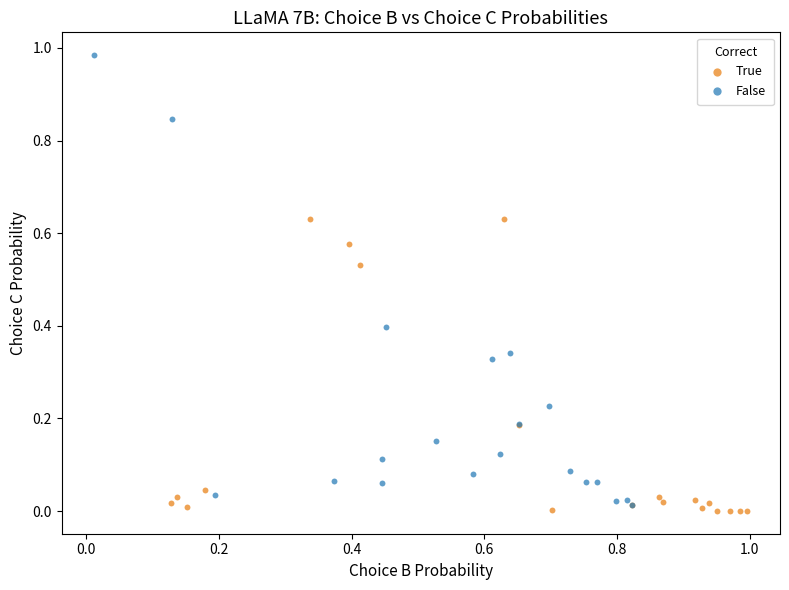

Which series contains the highest Y value?

False